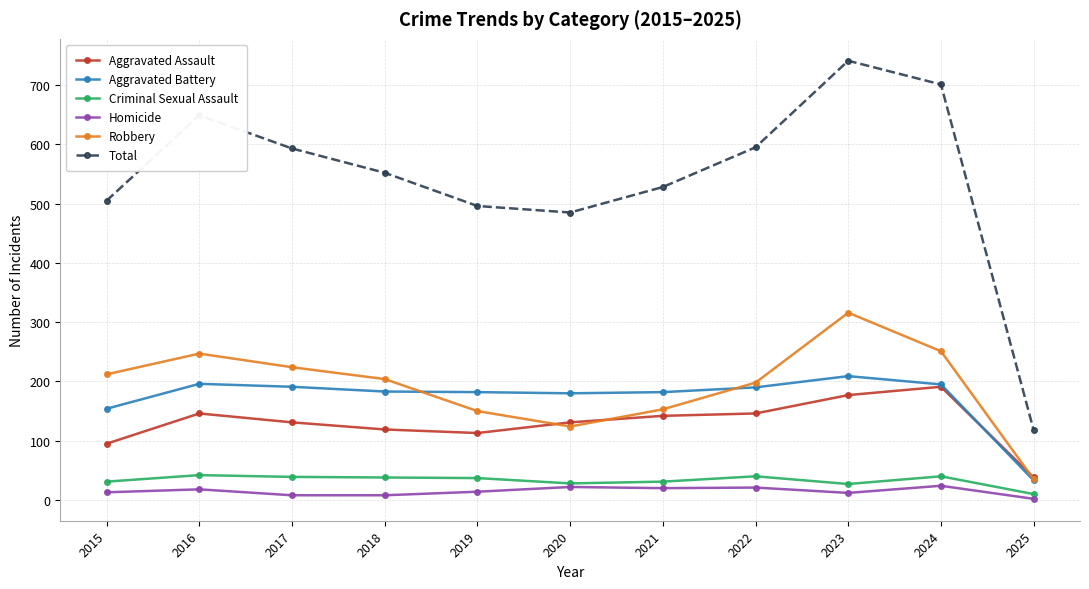

Rank the series by their maximum value, from highest to lowest.

Total, Robbery, Aggravated Battery, Aggravated Assault, Criminal Sexual Assault, Homicide